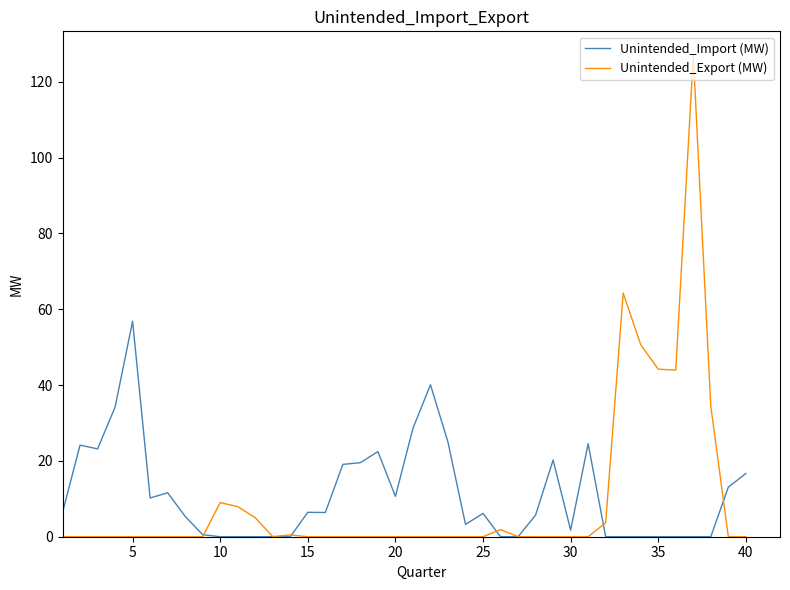

Rank the series by their maximum value, from lowest to highest.

Unintended_Import (MW), Unintended_Export (MW)